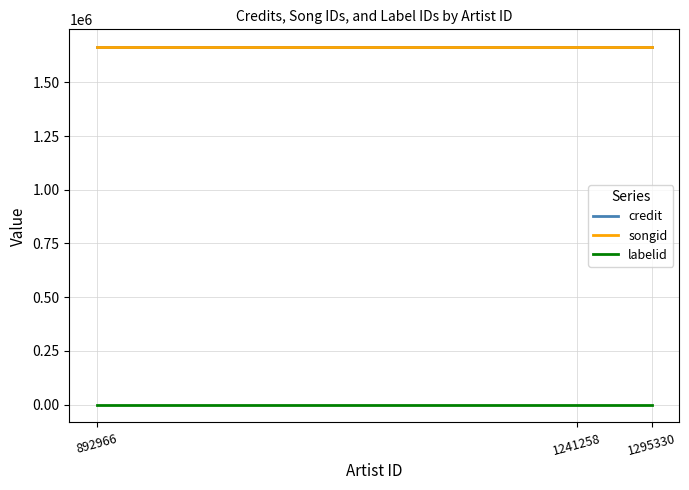

Reading left to right, what are all the values shown in this chart?

credit: 1295330=1663312	1241258=1663312	892966=1663312
songid: 1295330=1662262	1241258=1662262	892966=1662262
labelid: 1295330=-1	1241258=-1	892966=-1